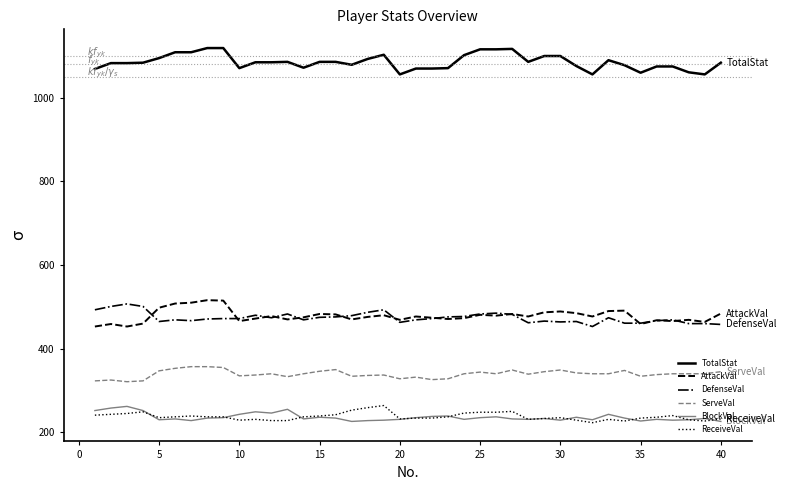

True or false: DefenseVal and BlockVal intersect in this chart.

False